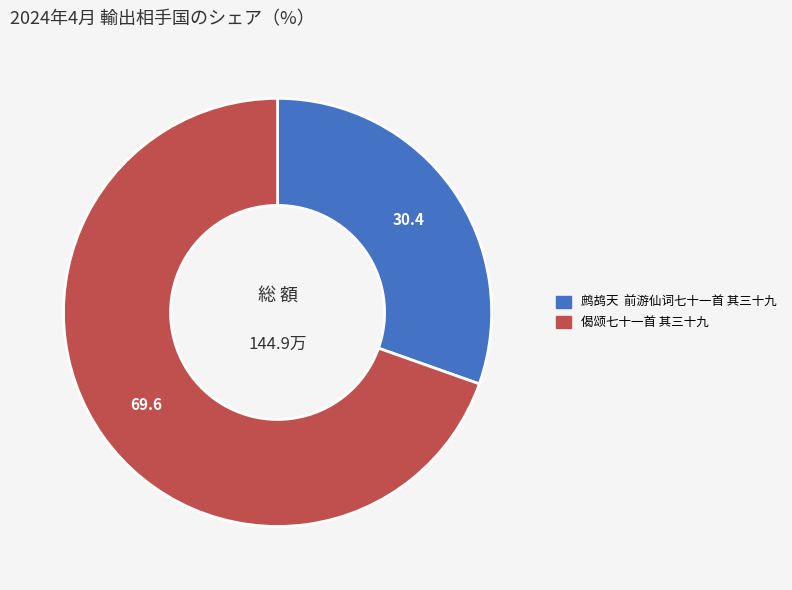

Which category has the biggest portion of the pie?

偈颂七十一首 其三十九